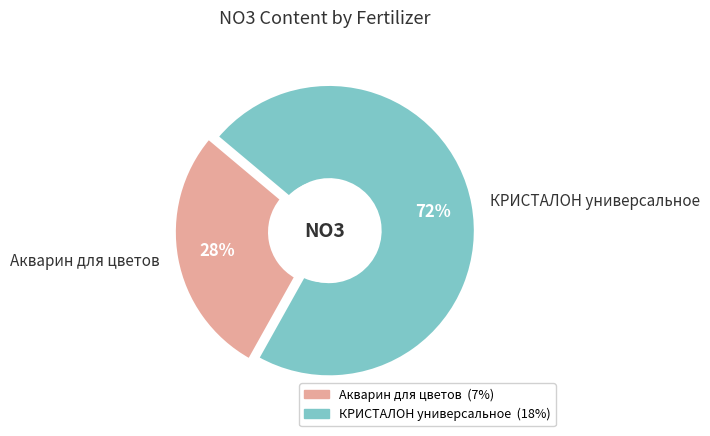

How many segments does this pie chart have?

2